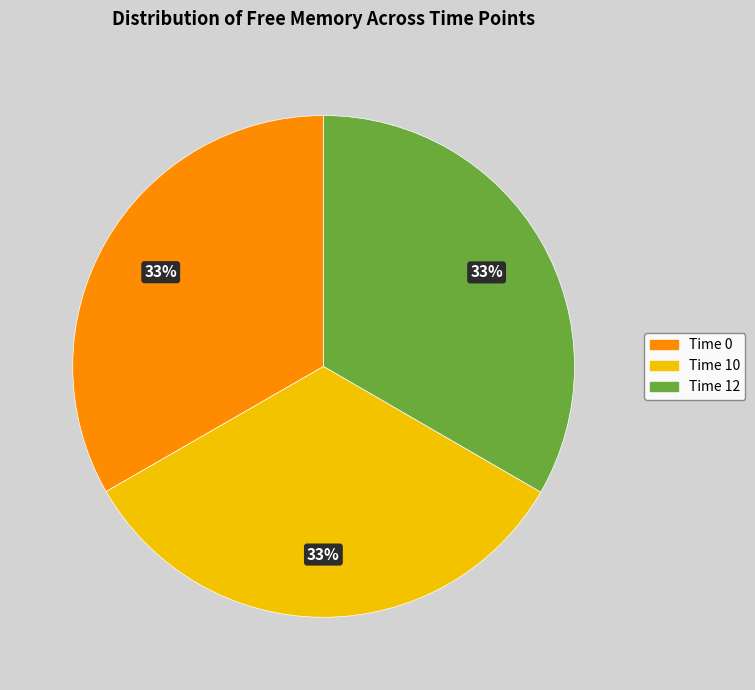

Is there any slice that represents more than half of the pie?

No